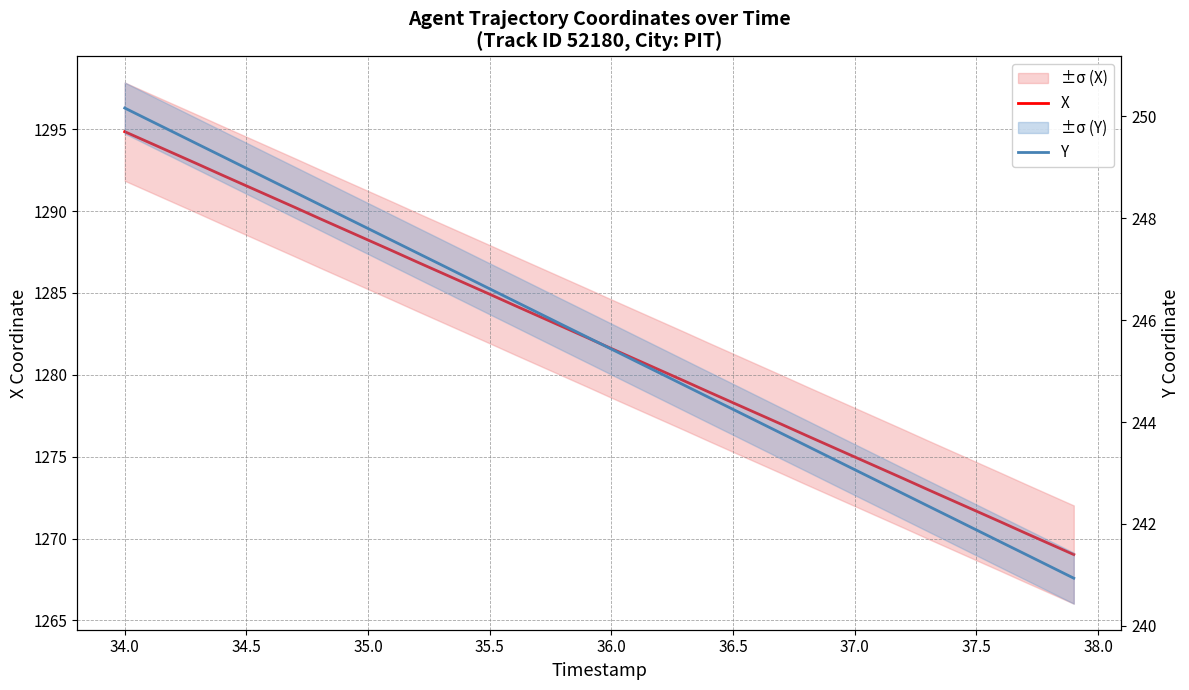

Reading right to left, transcribe all the data shown in this chart.

X: 1269.0	1269.7	1270.3	1271.0	1271.7	1272.3	1273.0	1273.7	1274.3	1275.0	1275.6	1276.3	1277.0	1277.6	1278.3	1279.0	1279.6	1280.3	1280.9	1281.6	1282.3	1282.9	1283.6	1284.2	1284.9	1285.6	1286.2	1286.9	1287.6	1288.2	1288.9	1289.5	1290.2	1290.9	1291.5	1292.2	1292.9	1293.5	1294.2	1294.8
Y: 240.9	241.2	241.4	241.6	241.9	242.1	242.4	242.6	242.8	243.1	243.3	243.5	243.8	244.0	244.2	244.5	244.7	245.0	245.2	245.4	245.7	245.9	246.1	246.4	246.6	246.9	247.1	247.3	247.6	247.8	248.0	248.3	248.5	248.7	249.0	249.2	249.5	249.7	249.9	250.2